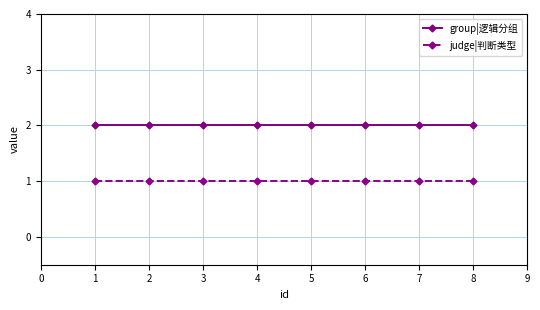

Reading right to left, list all the values displayed in this chart.

group|逻辑分组: 2	2	2	2	2	2	2	2
judge|判断类型: 1	1	1	1	1	1	1	1